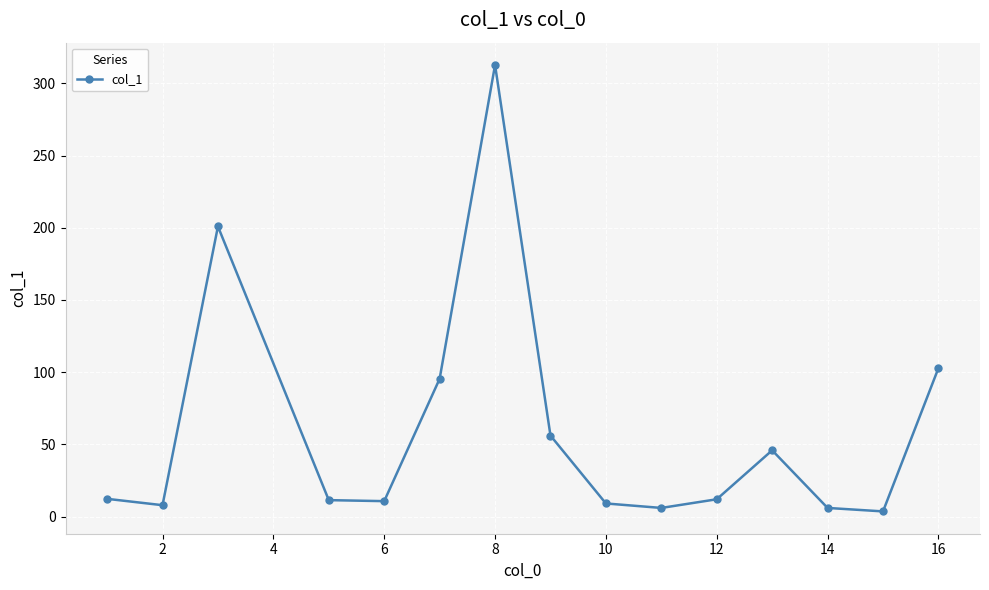

How many distinct data groups are displayed?

1